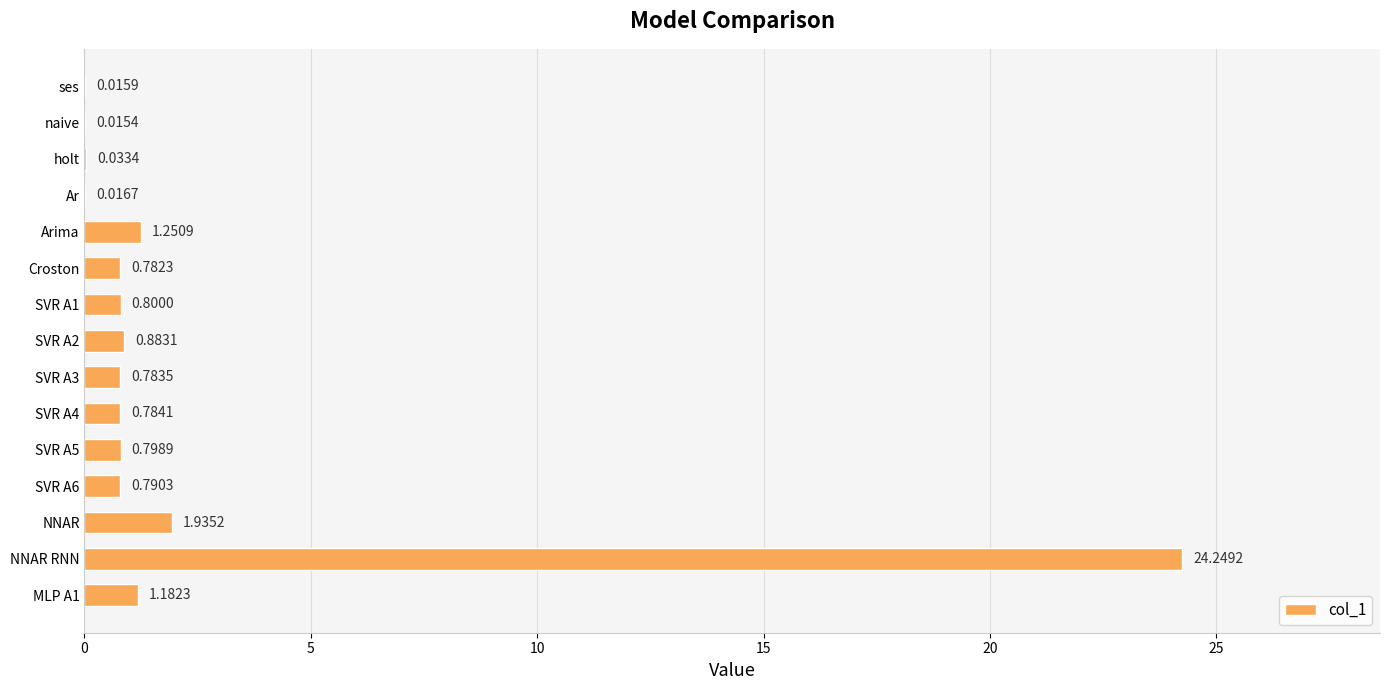

What is the sum of all values?

34.3